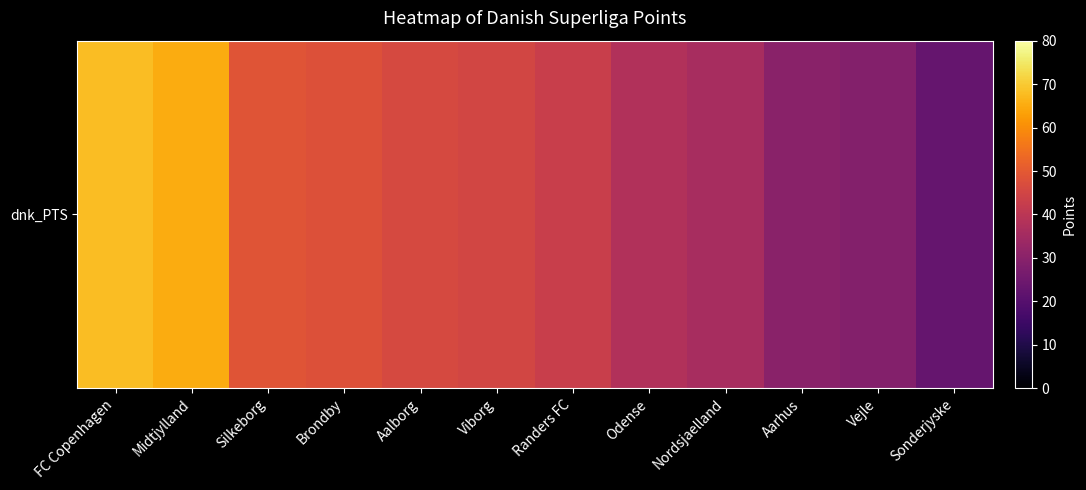

Between Nordsjaelland and Silkeborg, which is larger?

Silkeborg